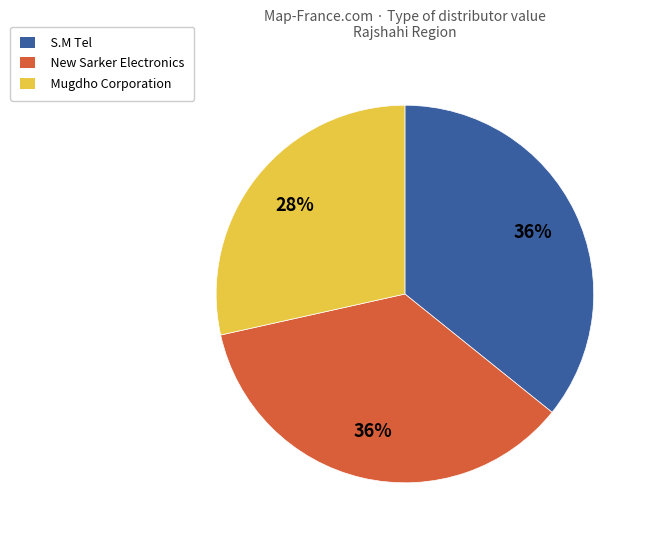

Which has a higher value, Mugdho Corporation or New Sarker Electronics?

New Sarker Electronics